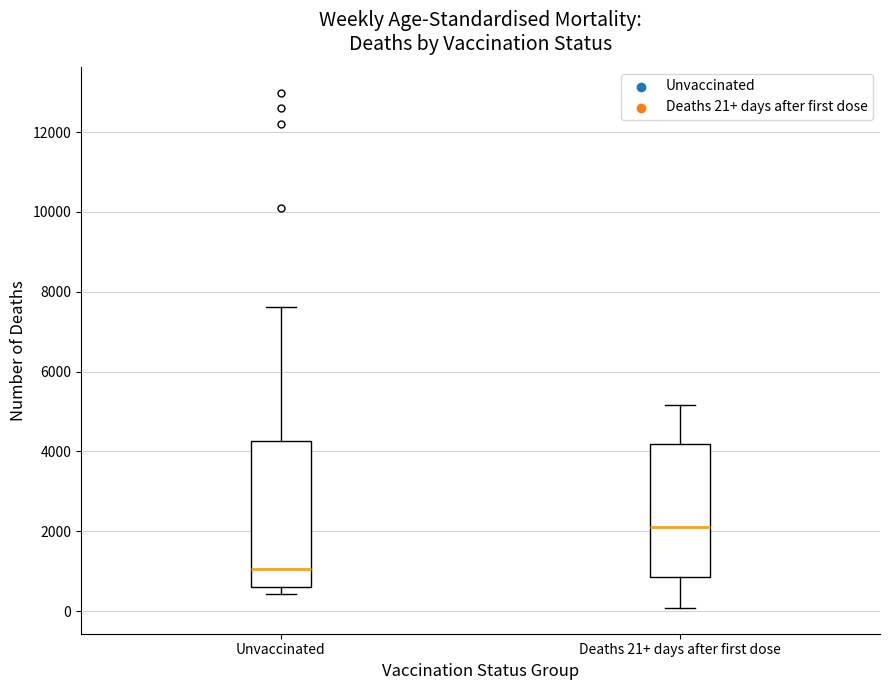

Which box has the lowest median line?

Unvaccinated